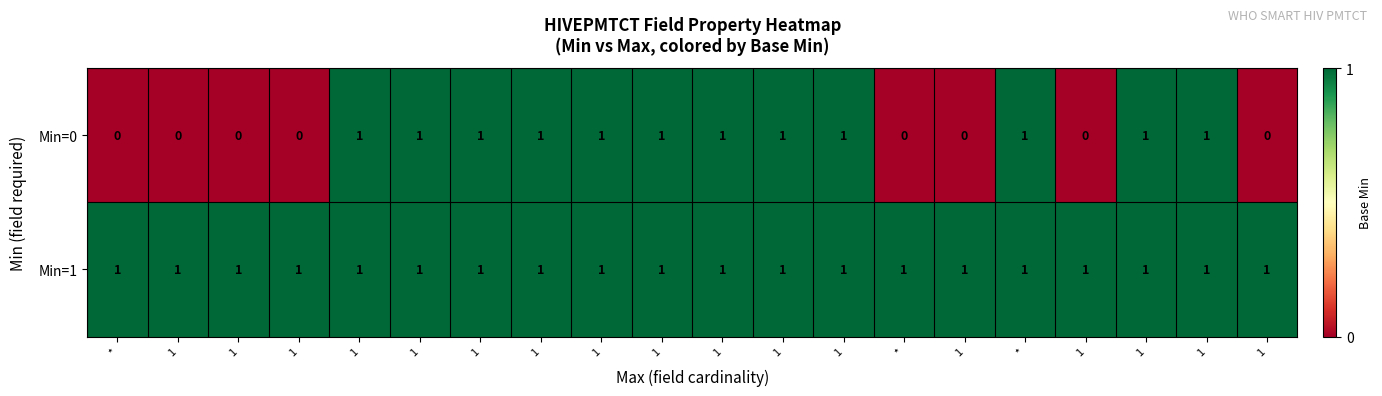

How many series are shown in this chart?

2